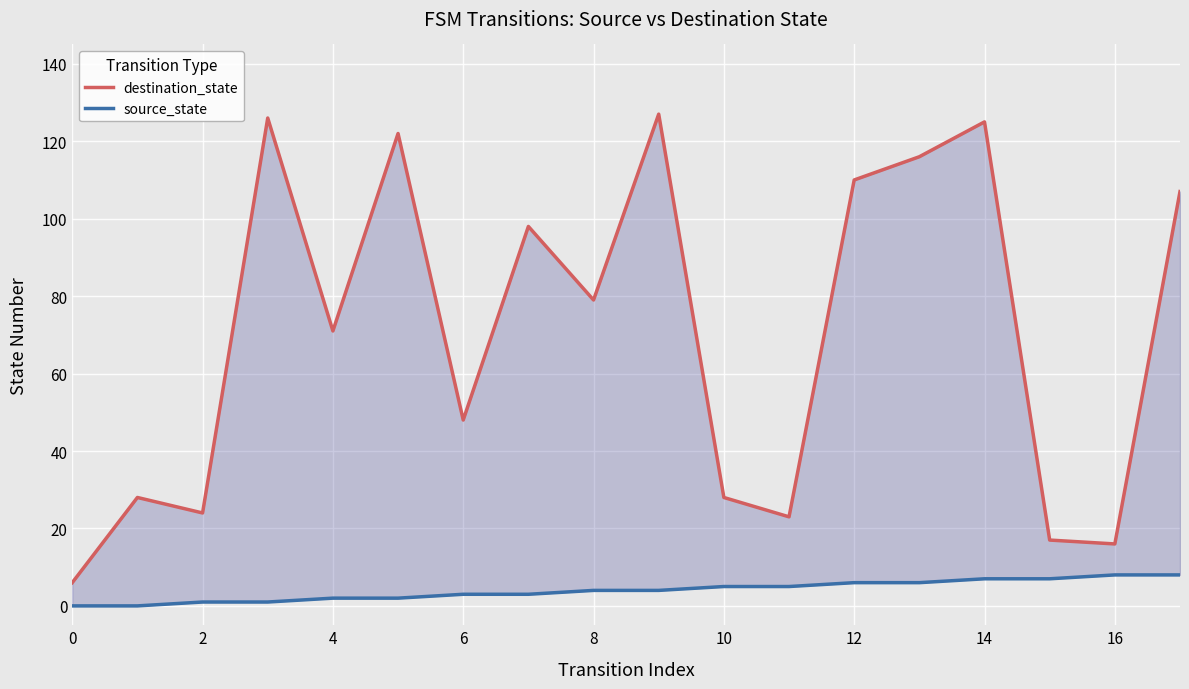

What is the average value of the destination_state series?

71